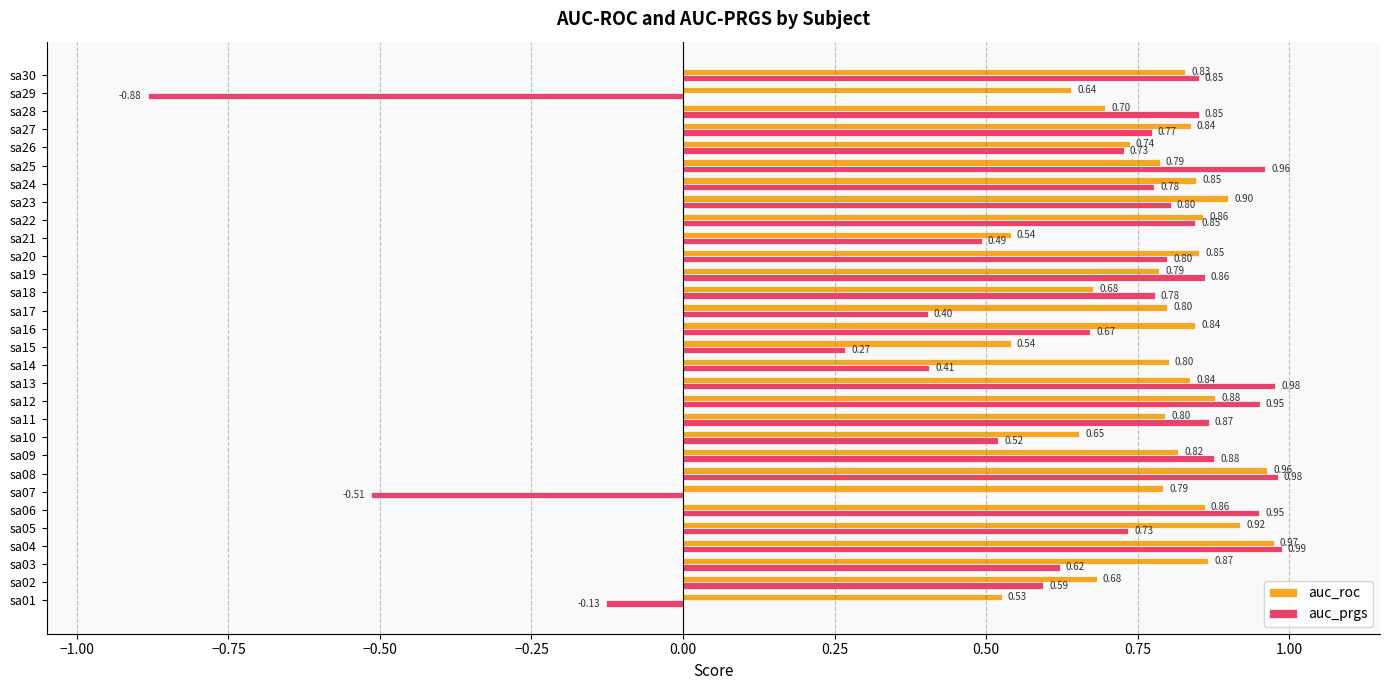

List the series in order of their peak value, highest first.

auc_prgs, auc_roc